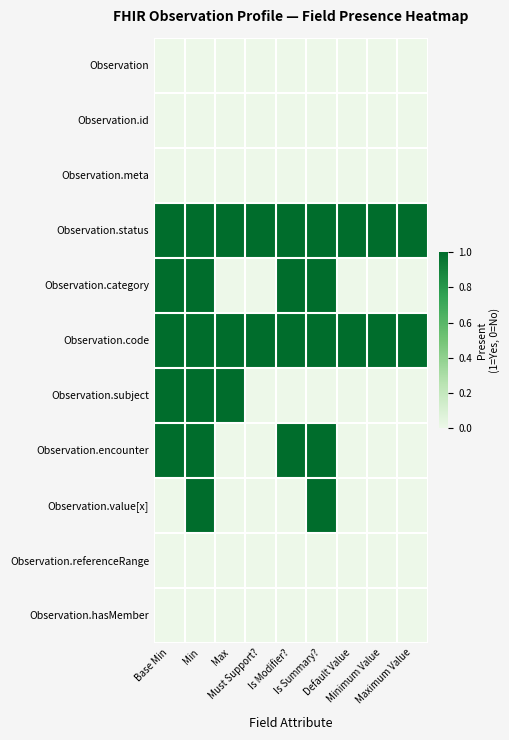

Reading left to right, list all the values displayed in this chart.

Observation: Base Min=0	Min=0	Max=0	Must Support?=0	Is Modifier?=0	Is Summary?=0	Default Value=0	Minimum Value=0	Maximum Value=0
Observation.id: Base Min=0	Min=0	Max=0	Must Support?=0	Is Modifier?=0	Is Summary?=0	Default Value=0	Minimum Value=0	Maximum Value=0
Observation.meta: Base Min=0	Min=0	Max=0	Must Support?=0	Is Modifier?=0	Is Summary?=0	Default Value=0	Minimum Value=0	Maximum Value=0
Observation.status: Base Min=1	Min=1	Max=1	Must Support?=1	Is Modifier?=1	Is Summary?=1	Default Value=1	Minimum Value=1	Maximum Value=1
Observation.category: Base Min=1	Min=1	Max=0	Must Support?=0	Is Modifier?=1	Is Summary?=1	Default Value=0	Minimum Value=0	Maximum Value=0
Observation.code: Base Min=1	Min=1	Max=1	Must Support?=1	Is Modifier?=1	Is Summary?=1	Default Value=1	Minimum Value=1	Maximum Value=1
Observation.subject: Base Min=1	Min=1	Max=1	Must Support?=0	Is Modifier?=0	Is Summary?=0	Default Value=0	Minimum Value=0	Maximum Value=0
Observation.encounter: Base Min=1	Min=1	Max=0	Must Support?=0	Is Modifier?=1	Is Summary?=1	Default Value=0	Minimum Value=0	Maximum Value=0
Observation.value[x]: Base Min=0	Min=1	Max=0	Must Support?=0	Is Modifier?=0	Is Summary?=1	Default Value=0	Minimum Value=0	Maximum Value=0
Observation.referenceRange: Base Min=0	Min=0	Max=0	Must Support?=0	Is Modifier?=0	Is Summary?=0	Default Value=0	Minimum Value=0	Maximum Value=0
Observation.hasMember: Base Min=0	Min=0	Max=0	Must Support?=0	Is Modifier?=0	Is Summary?=0	Default Value=0	Minimum Value=0	Maximum Value=0